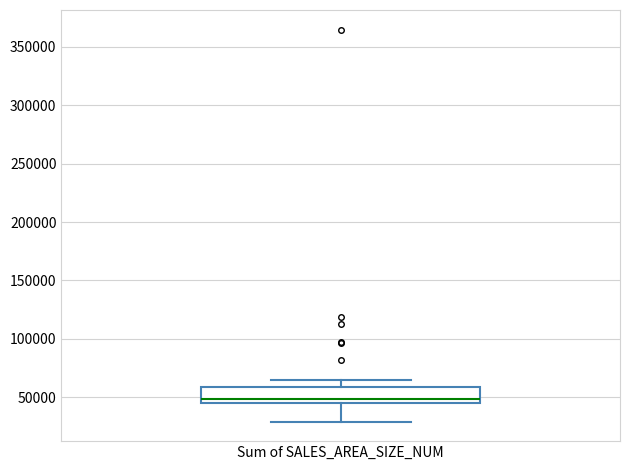

Read this box plot against the y-axis: the position of the median line, the range covered by the box, and the ends of both whiskers. The values are not printed on the chart, so give them approximately, as read against the axis.

median 50000, box 45000 to 60000, whiskers 30000 to 65000